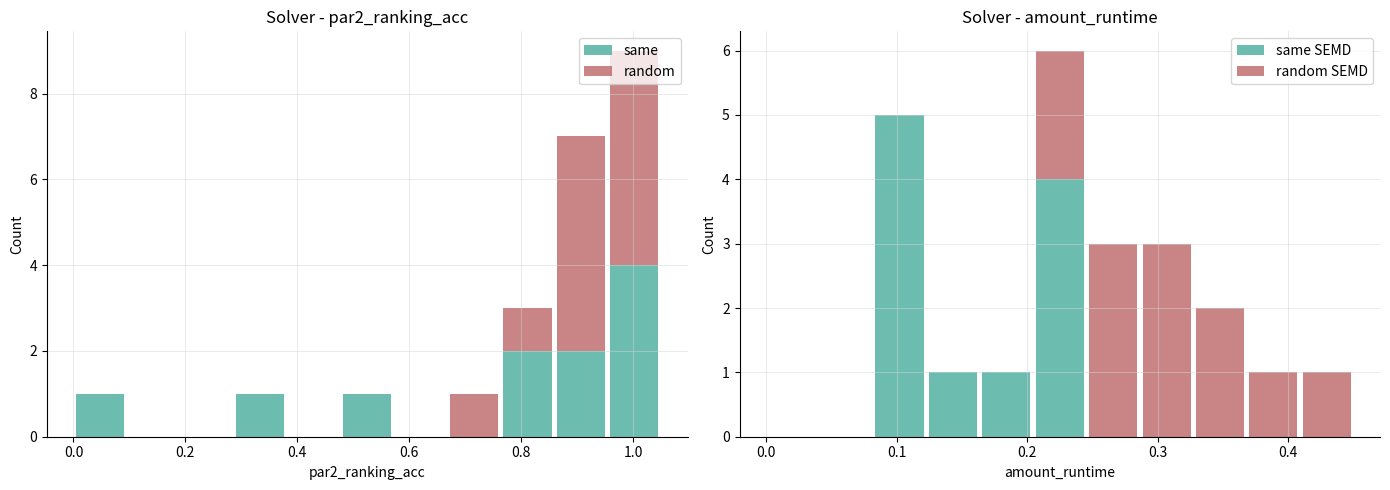

What is the sum of all same values?

11